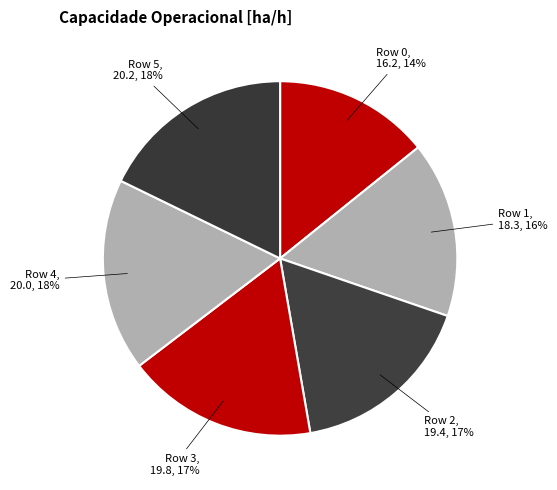

How many slices are in this pie chart?

6